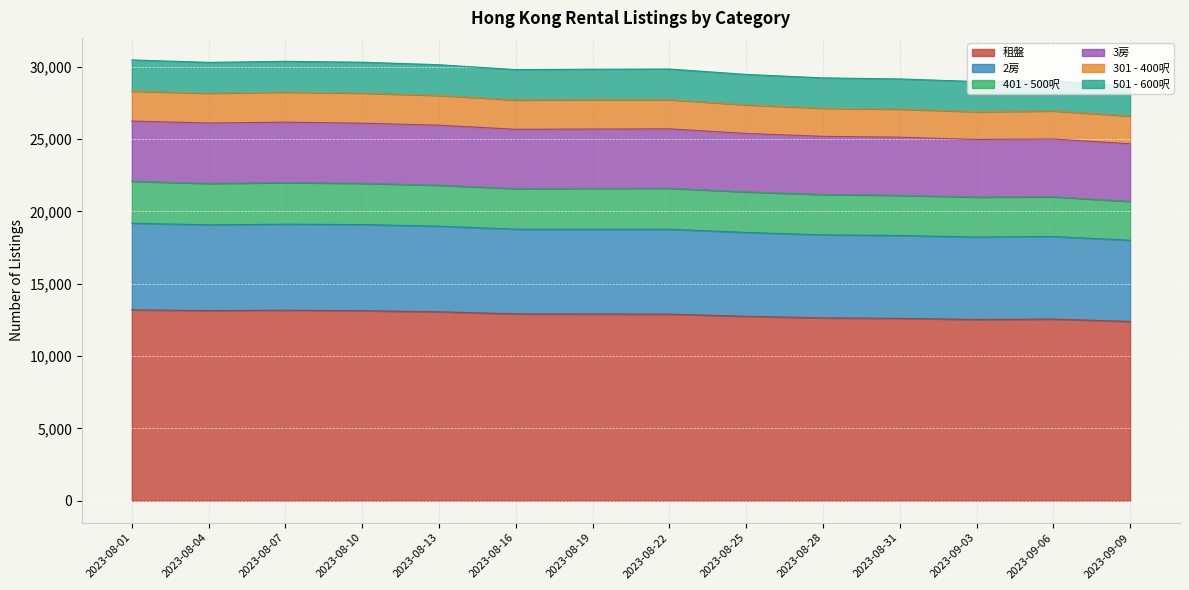

The value of 2房 at 2023-08-07 is 5766. True or false?

False